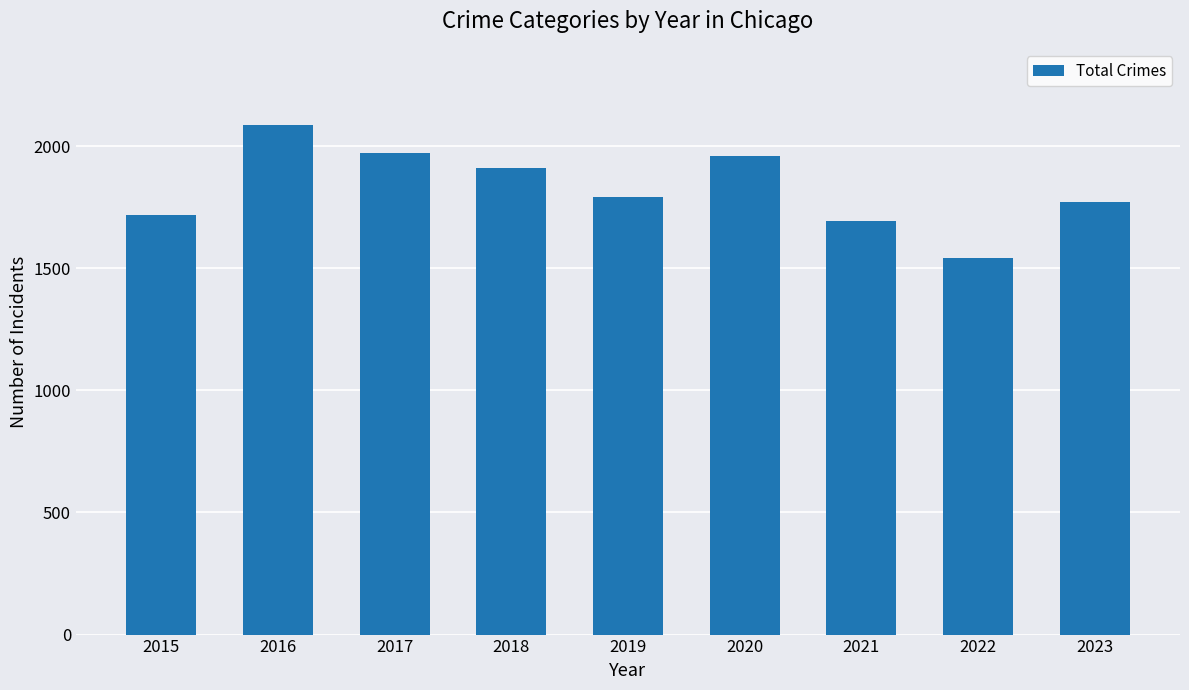

What is the change in value from 2015 to 2022?

-177